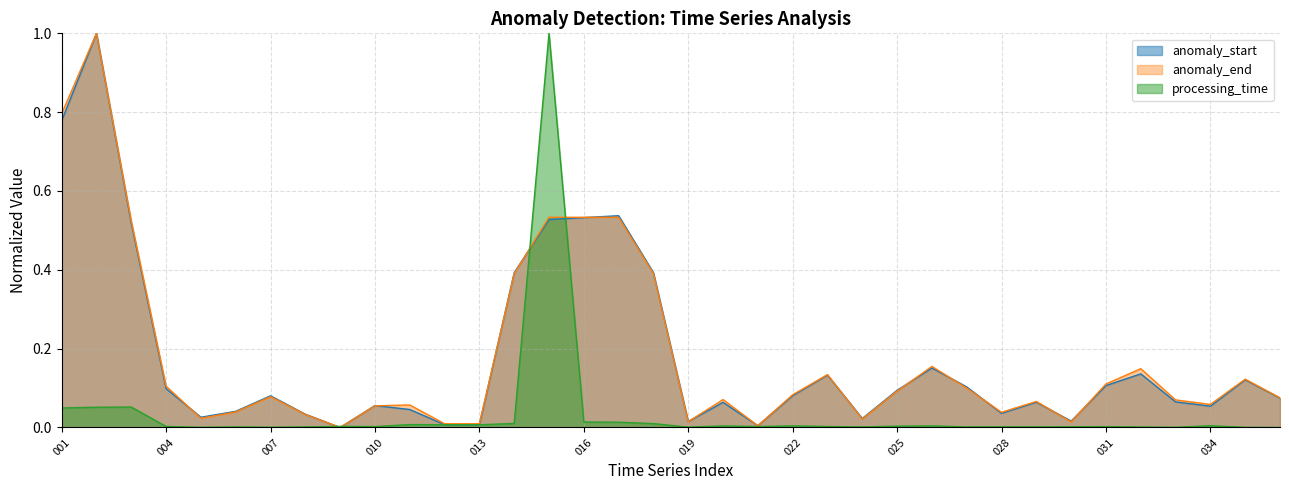

True or false: anomaly_start and processing_time intersect in this chart.

True